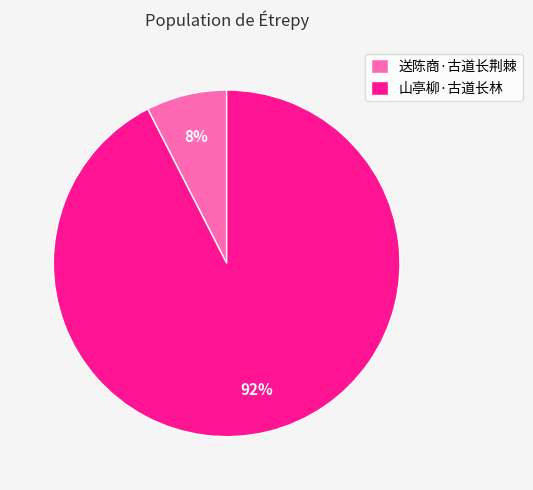

To the nearest percent, what is the average slice percentage?

50%